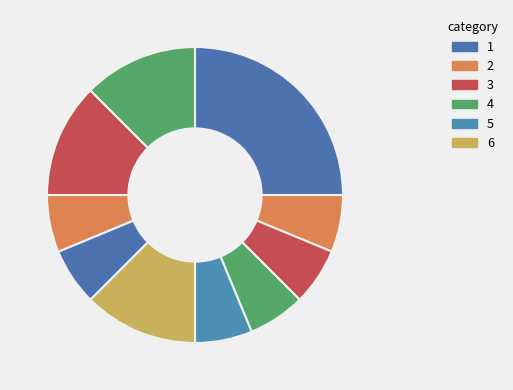

Count the number of slices in the pie.

10